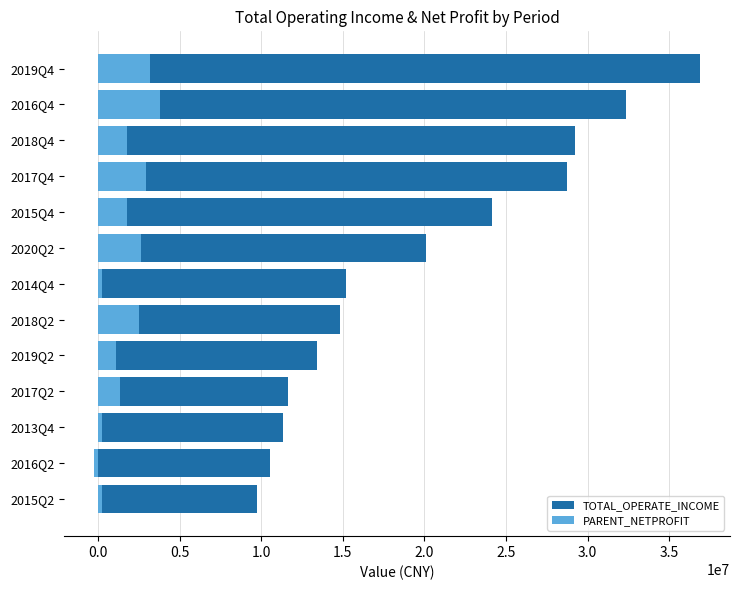

Which series has the largest total across all categories?

TOTAL_OPERATE_INCOME